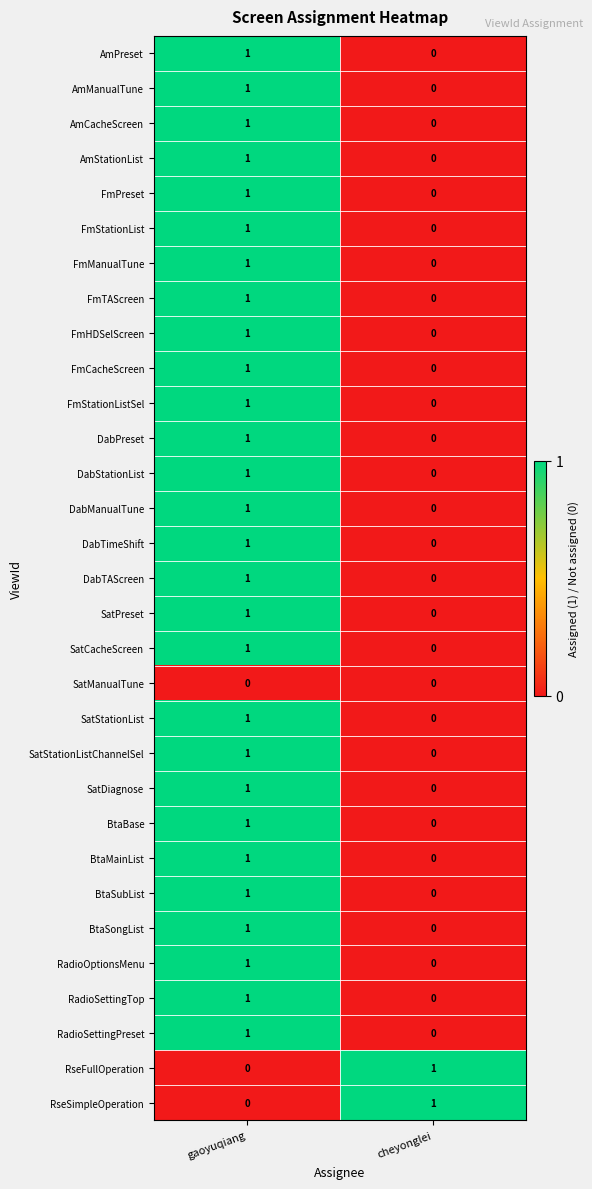

What is the total value across all series at gaoyuqiang?

28